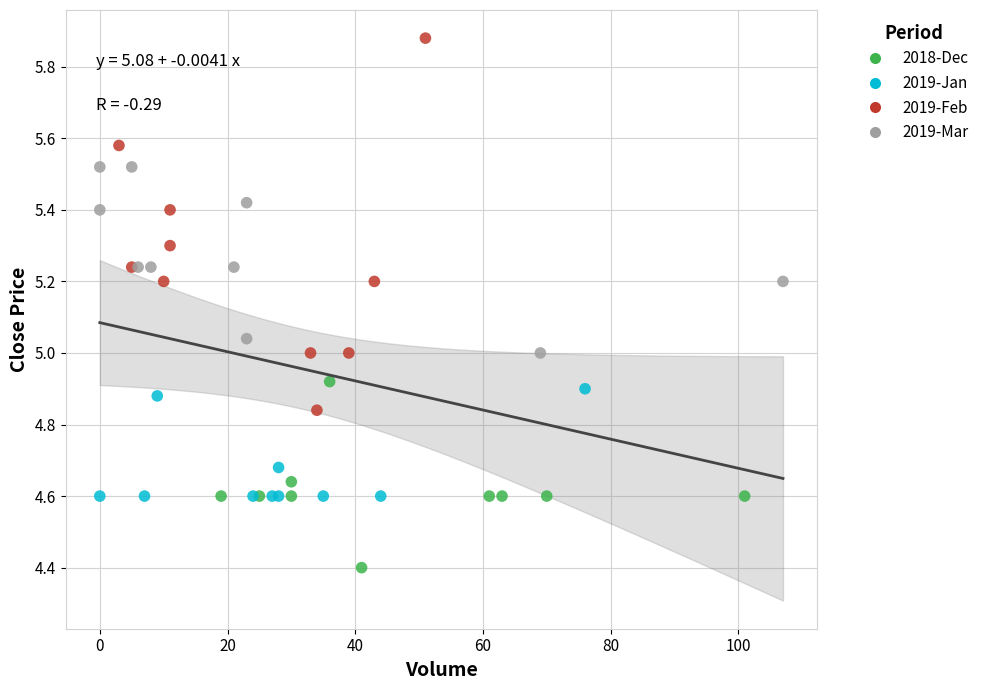

Which series has the largest Y range (max minus min)?

2019-Feb